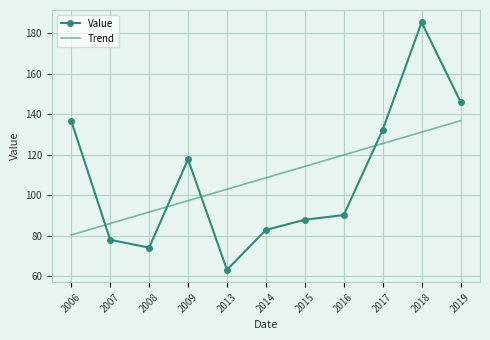

Between which two adjacent categories do Trend and Value first intersect?

2006 and 2007